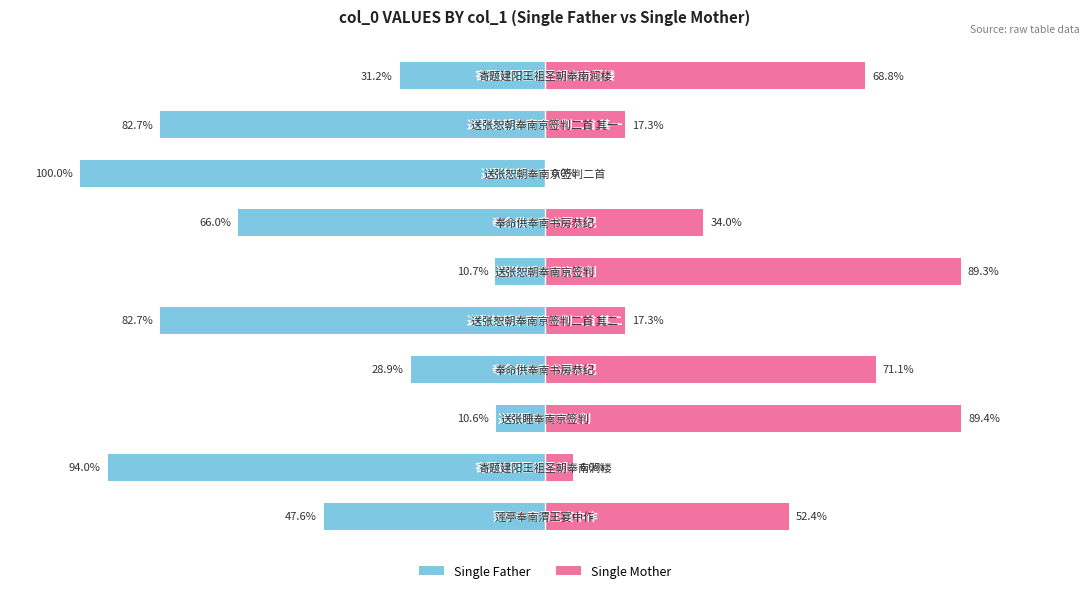

How many data points does each series have?

10